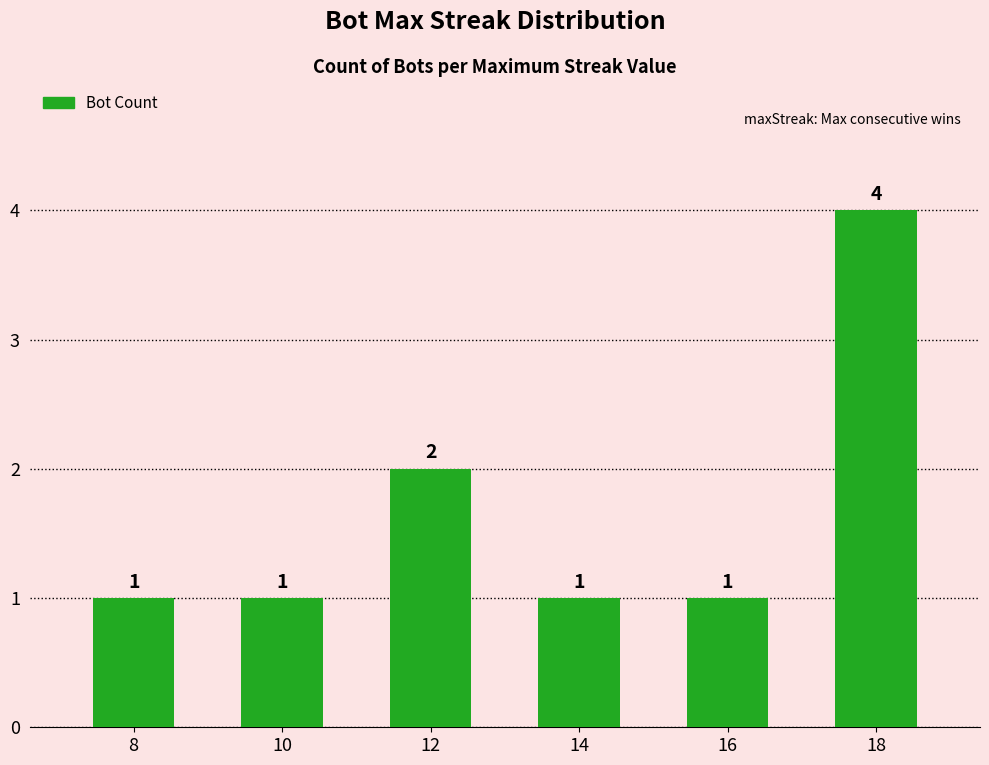

Which category has the highest value across all series?

18